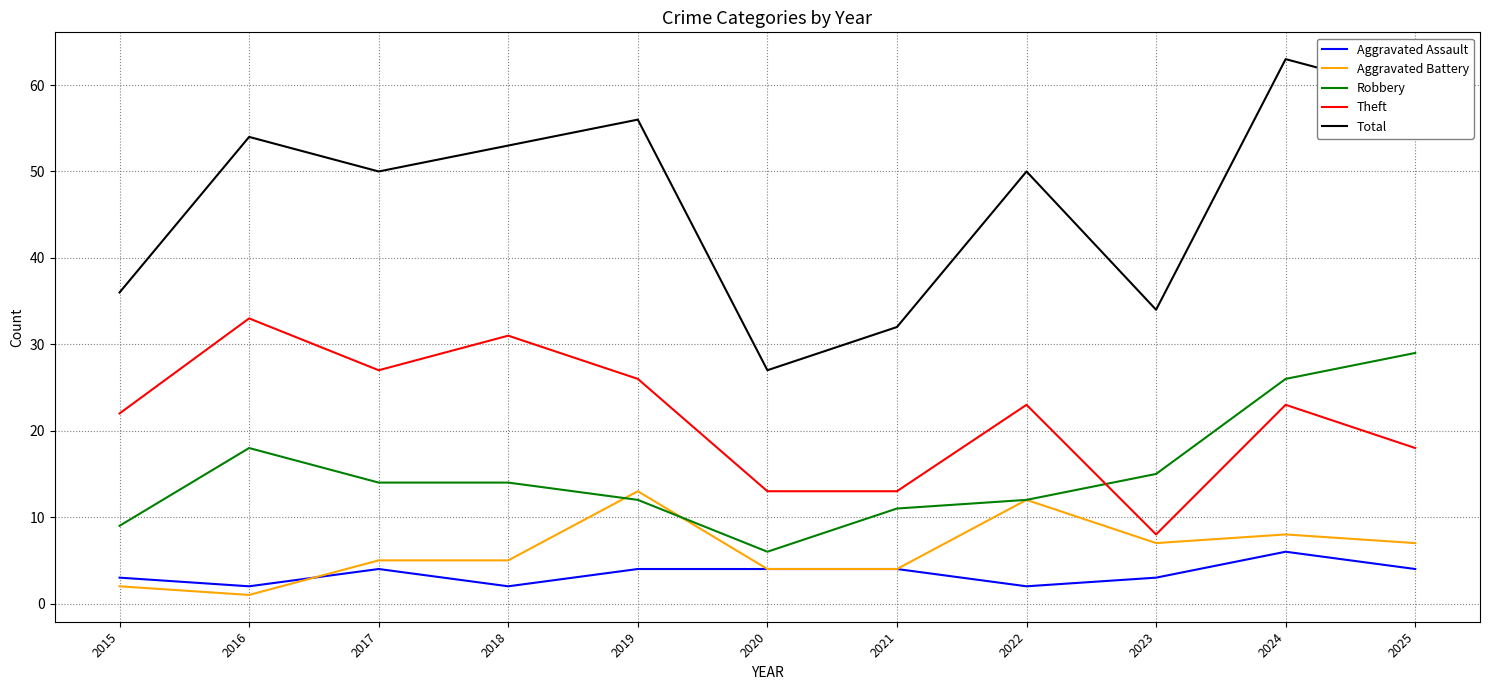

Reading left to right, extract all data points from this chart.

Aggravated Assault: 2015=3	2016=2	2017=4	2018=2	2019=4	2020=4	2021=4	2022=2	2023=3	2024=6	2025=4
Aggravated Battery: 2015=2	2016=1	2017=5	2018=5	2019=13	2020=4	2021=4	2022=12	2023=7	2024=8	2025=7
Robbery: 2015=9	2016=18	2017=14	2018=14	2019=12	2020=6	2021=11	2022=12	2023=15	2024=26	2025=29
Theft: 2015=22	2016=33	2017=27	2018=31	2019=26	2020=13	2021=13	2022=23	2023=8	2024=23	2025=18
Total: 2015=36	2016=54	2017=50	2018=53	2019=56	2020=27	2021=32	2022=50	2023=34	2024=63	2025=59